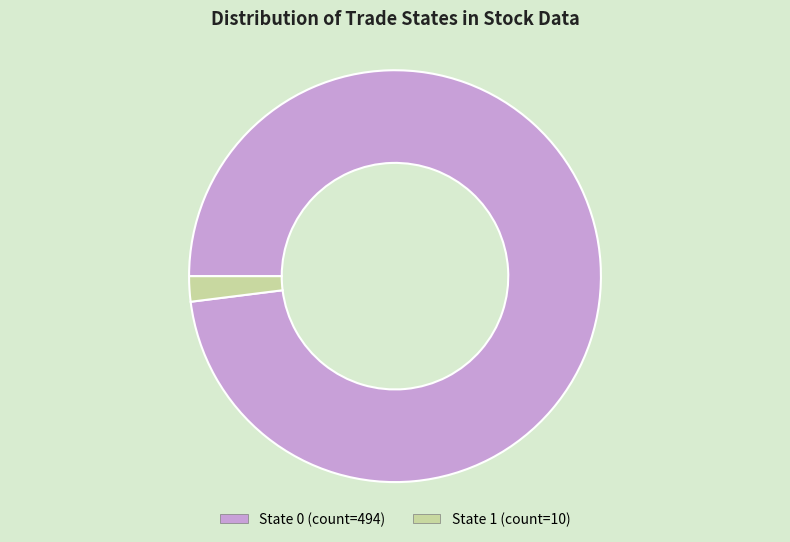

Does any single category account for the majority?

Yes